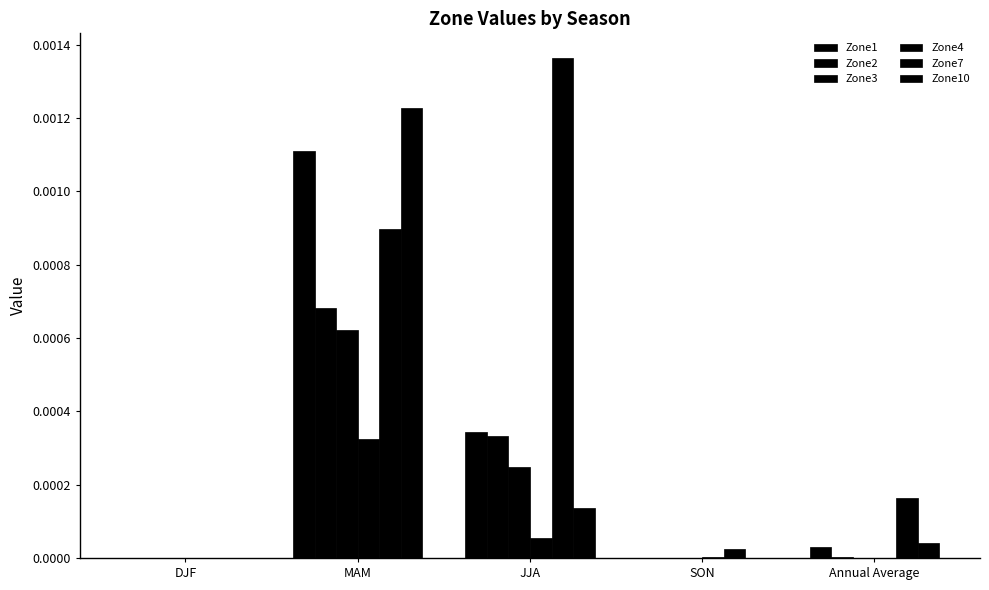

At which category is the sum across all series the highest?

MAM